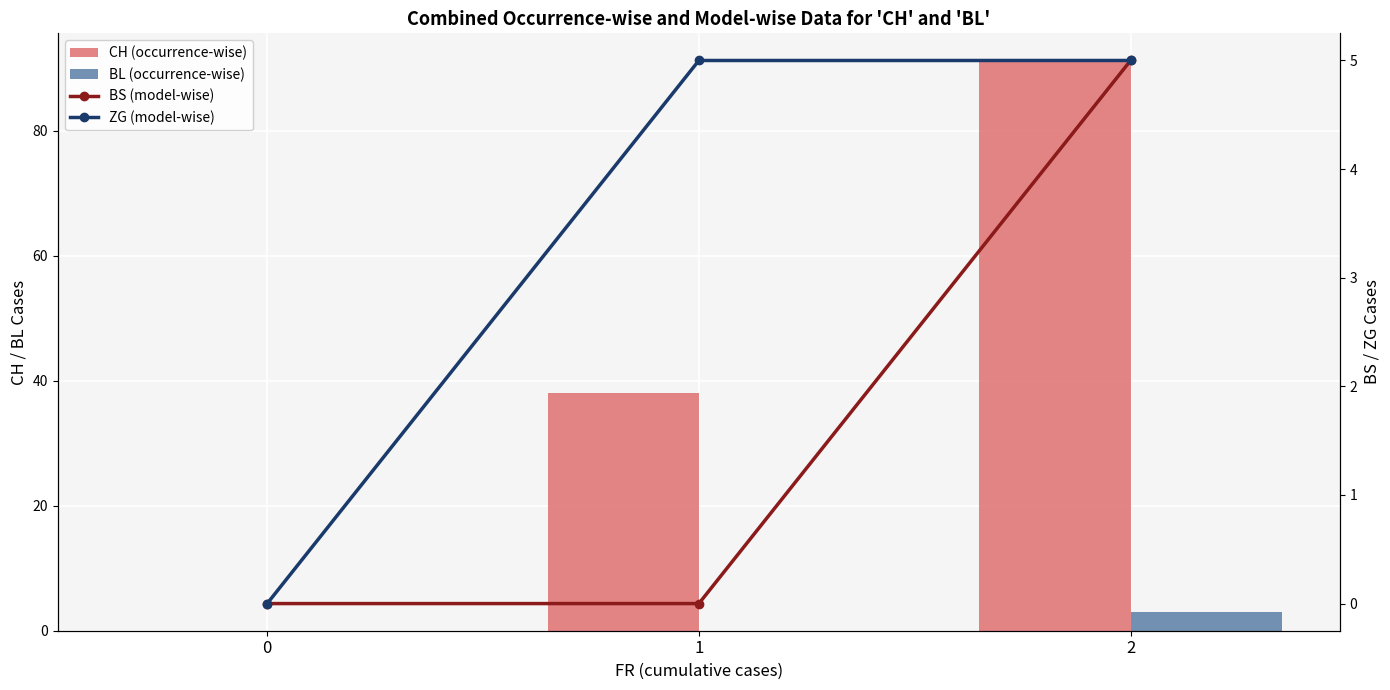

True or false: CH (occurrence-wise) has a value of 142 at 2.

False